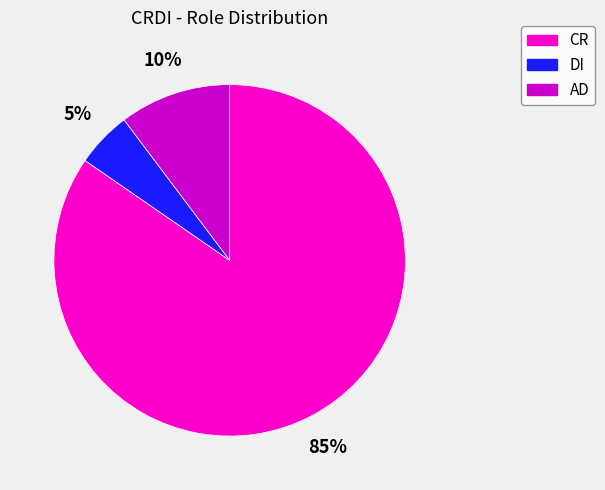

To the nearest percent, what is the average slice percentage?

33%